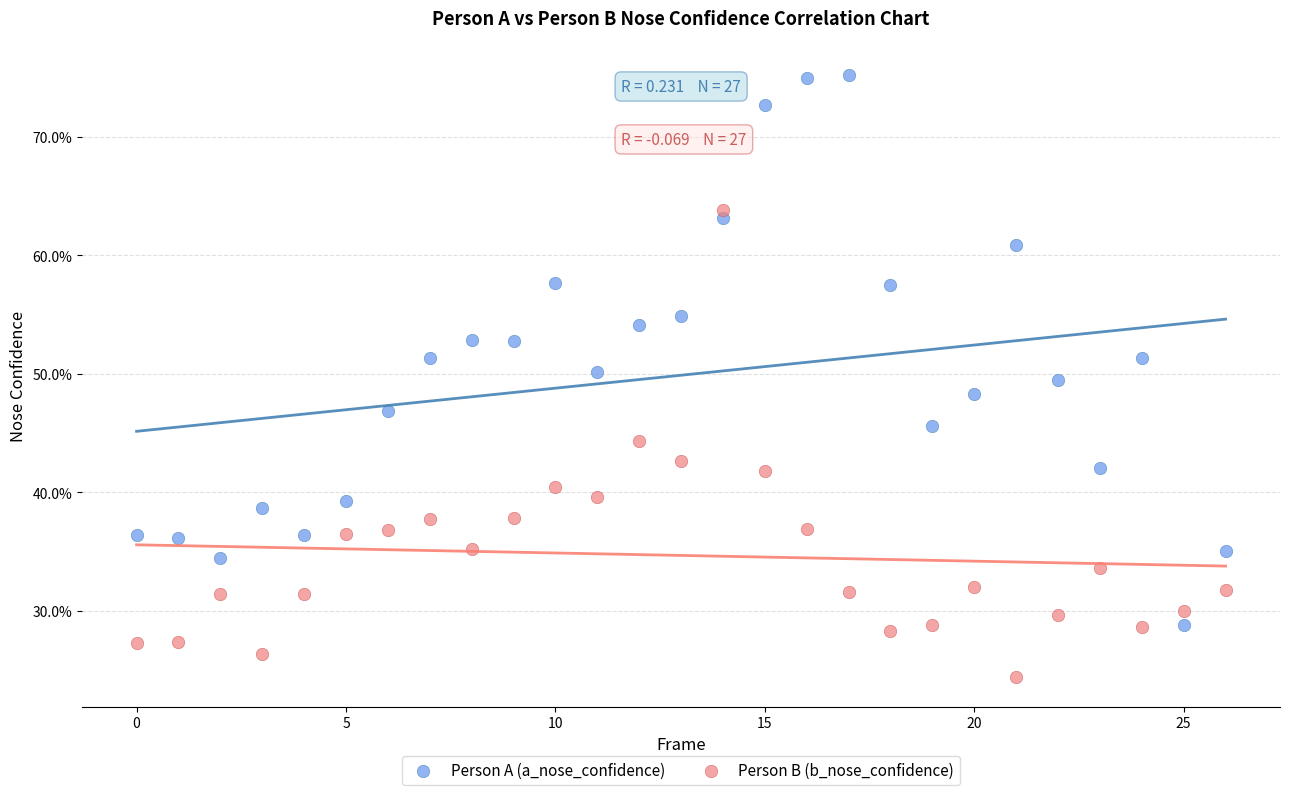

Which series has the widest spread of Y values?

Person A (a_nose_confidence)